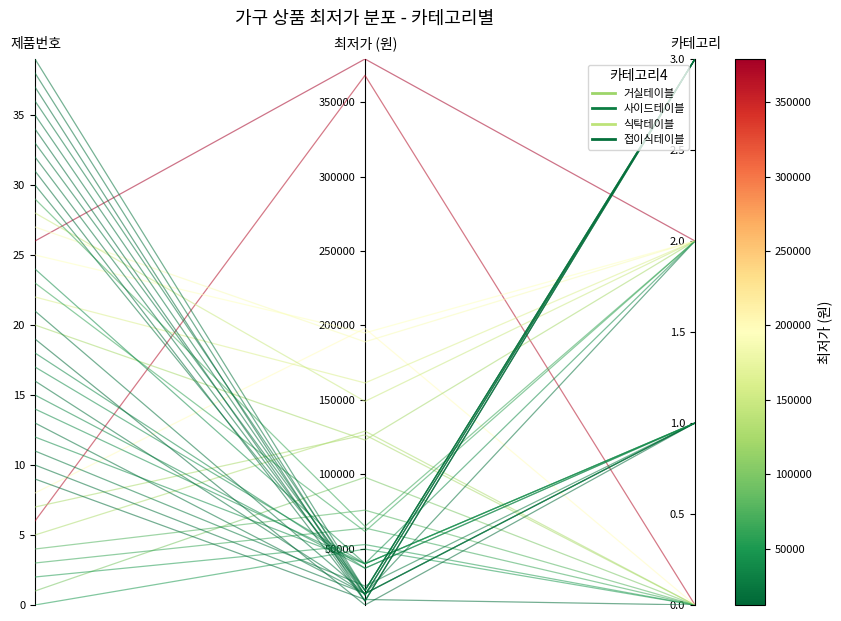

What is the average value of the 사이드테이블 series?

0.3